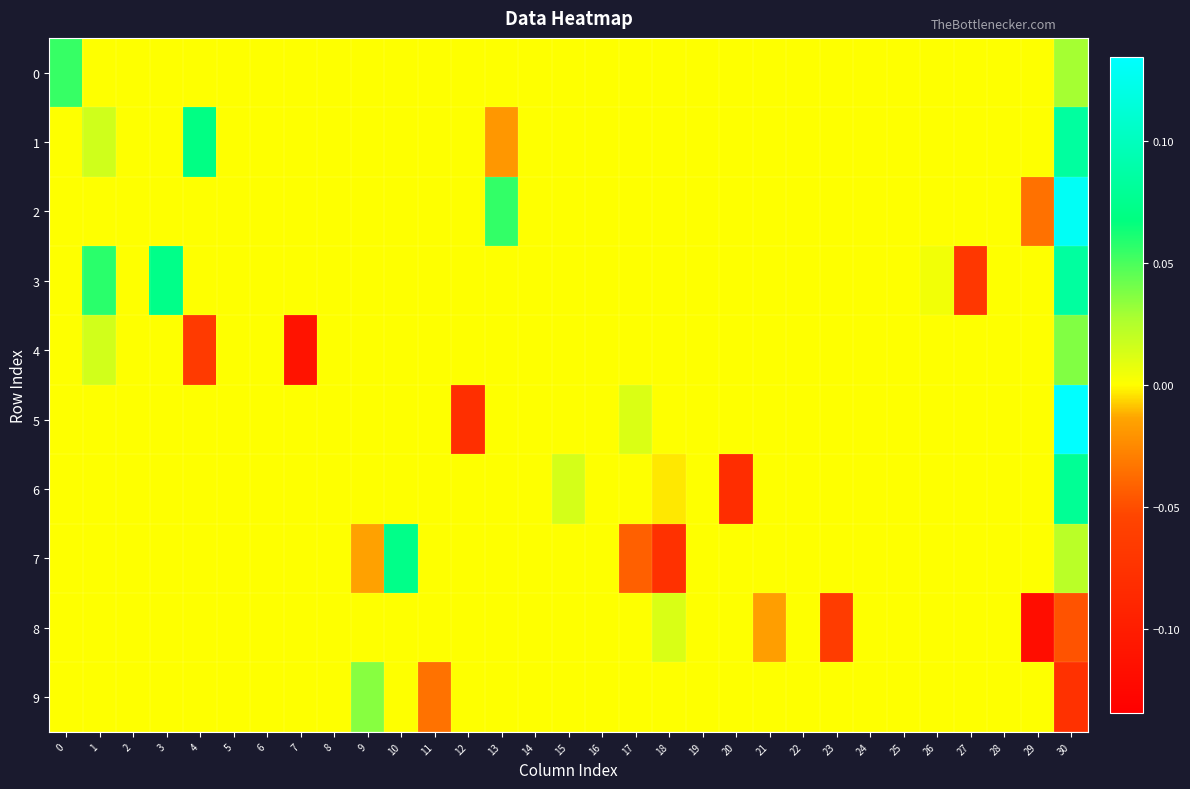

How many series are shown in this chart?

10